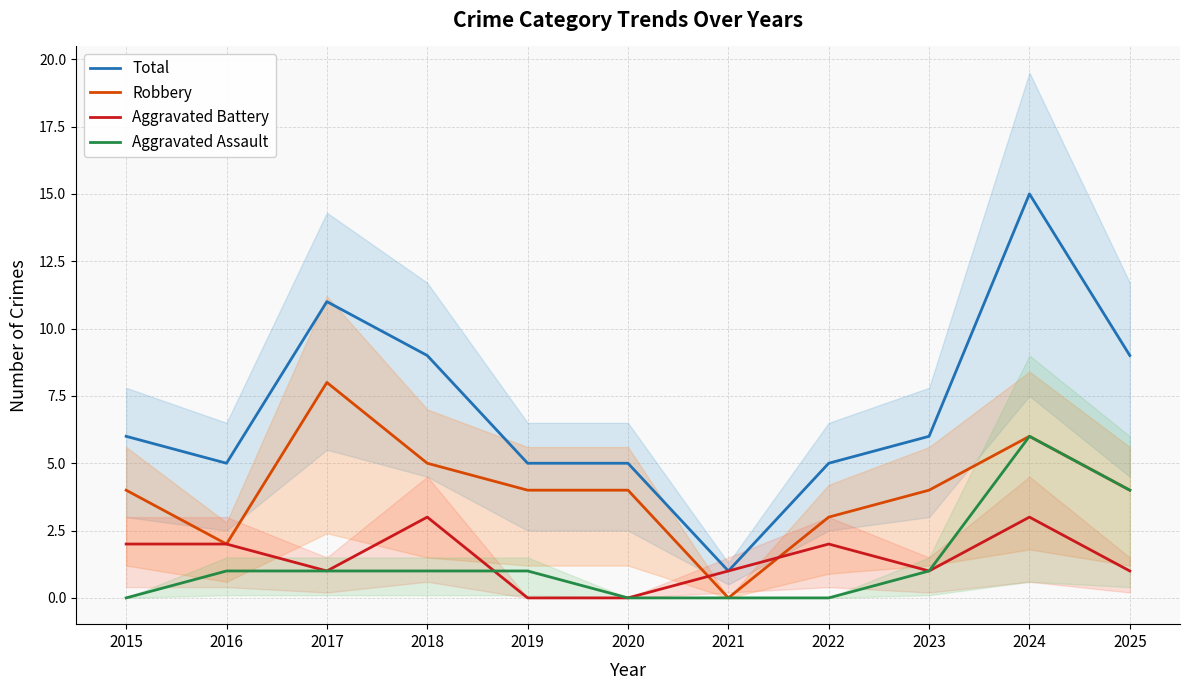

Reading left to right, list all the values displayed in this chart.

Total: 6	5	11	9	5	5	1	5	6	15	9
Robbery: 4	2	8	5	4	4	0	3	4	6	4
Aggravated Battery: 2	2	1	3	0	0	1	2	1	3	1
Aggravated Assault: 0	1	1	1	1	0	0	0	1	6	4